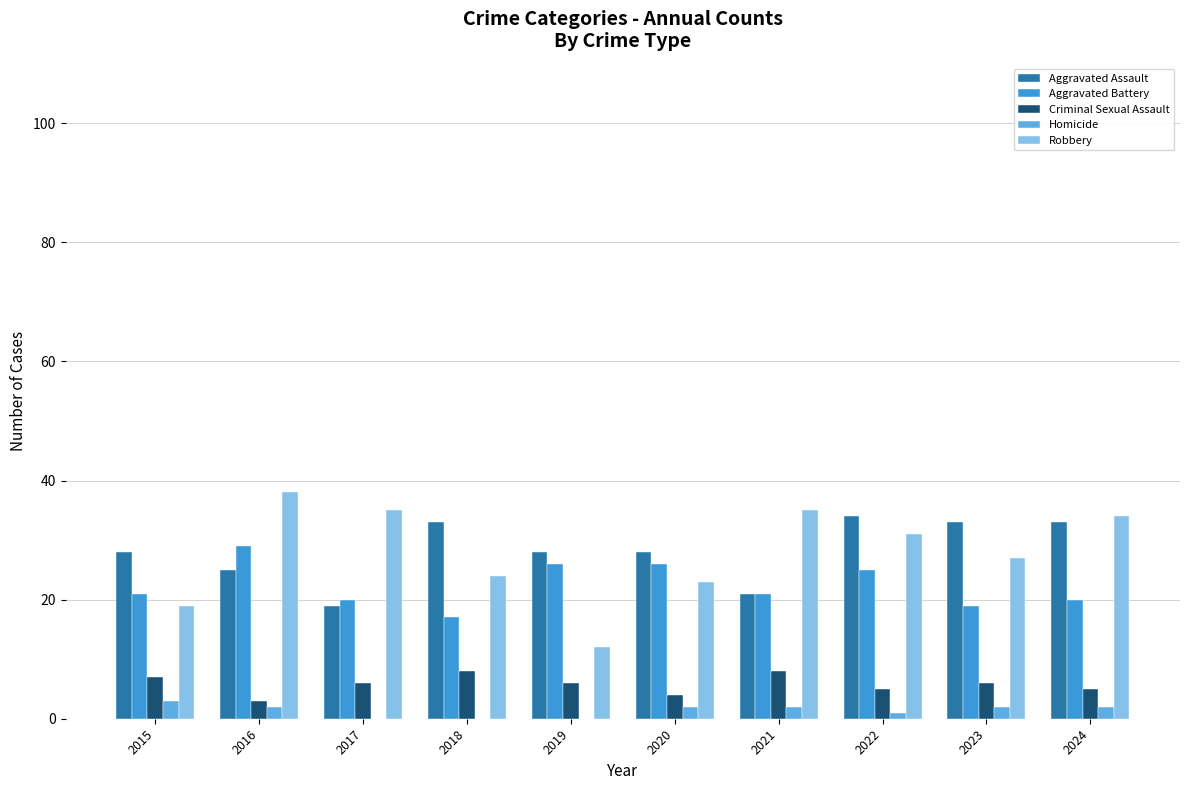

Reading left to right, list all the values displayed in this chart.

Aggravated Assault: 28	25	19	33	28	28	21	34	33	33
Aggravated Battery: 21	29	20	17	26	26	21	25	19	20
Criminal Sexual Assault: 7	3	6	8	6	4	8	5	6	5
Homicide: 3	2	0	0	0	2	2	1	2	2
Robbery: 19	38	35	24	12	23	35	31	27	34